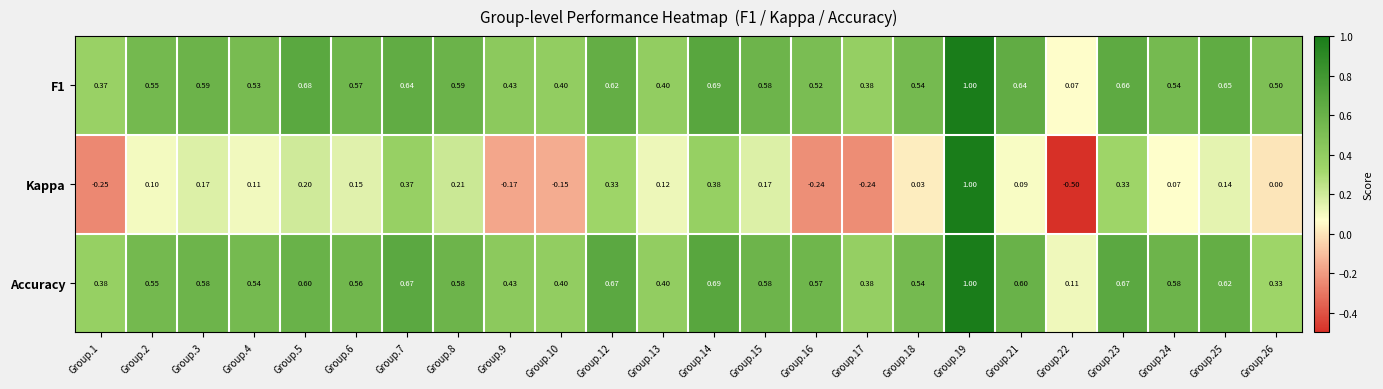

Is the value of Kappa at Group.4 greater than the value of Accuracy at Group.13?

No